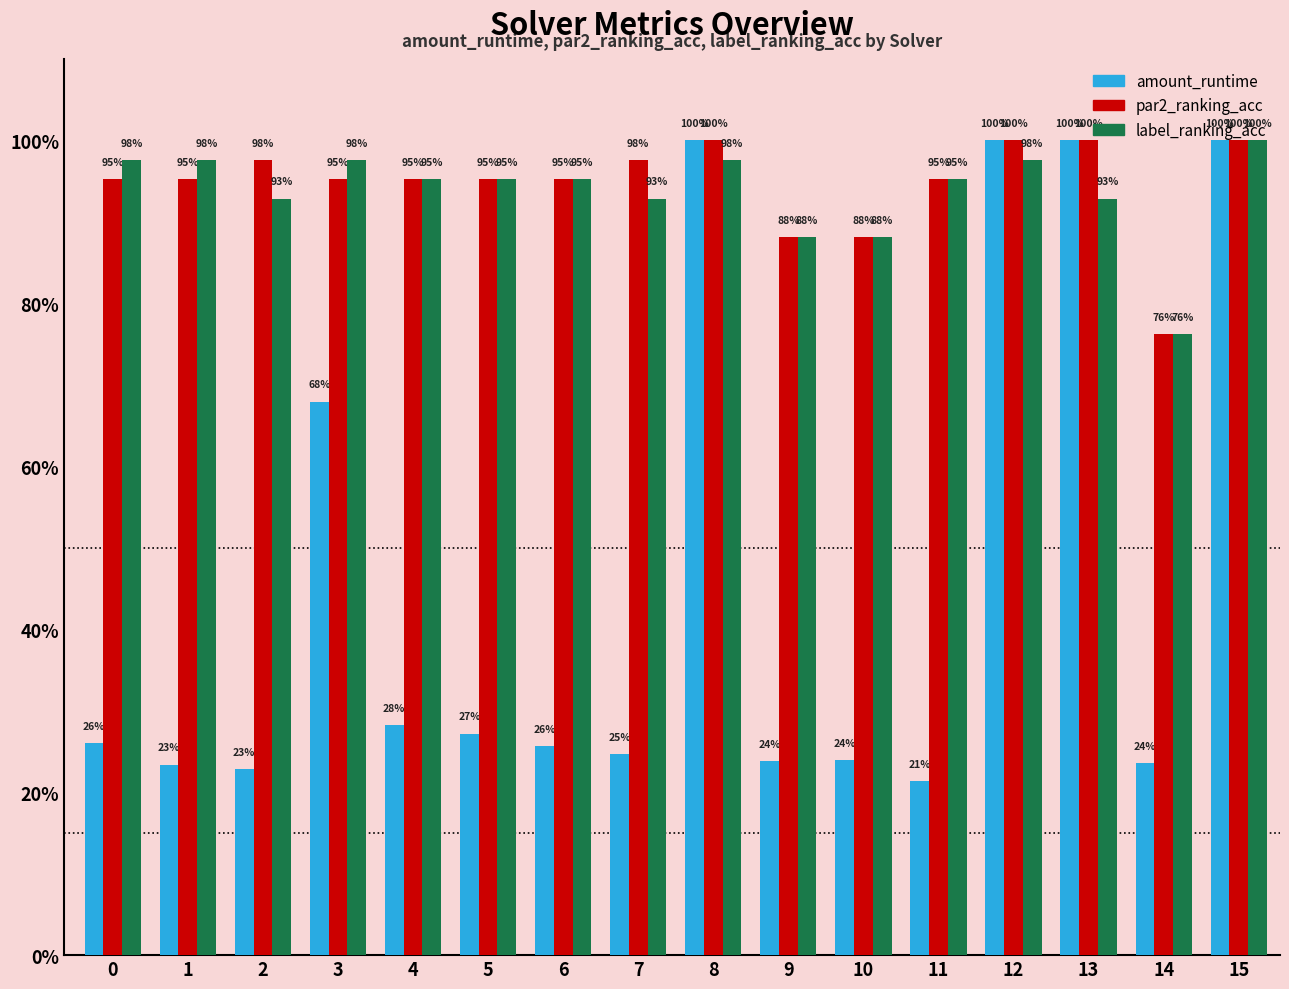

At which category does the chart reach its peak across all series?

8